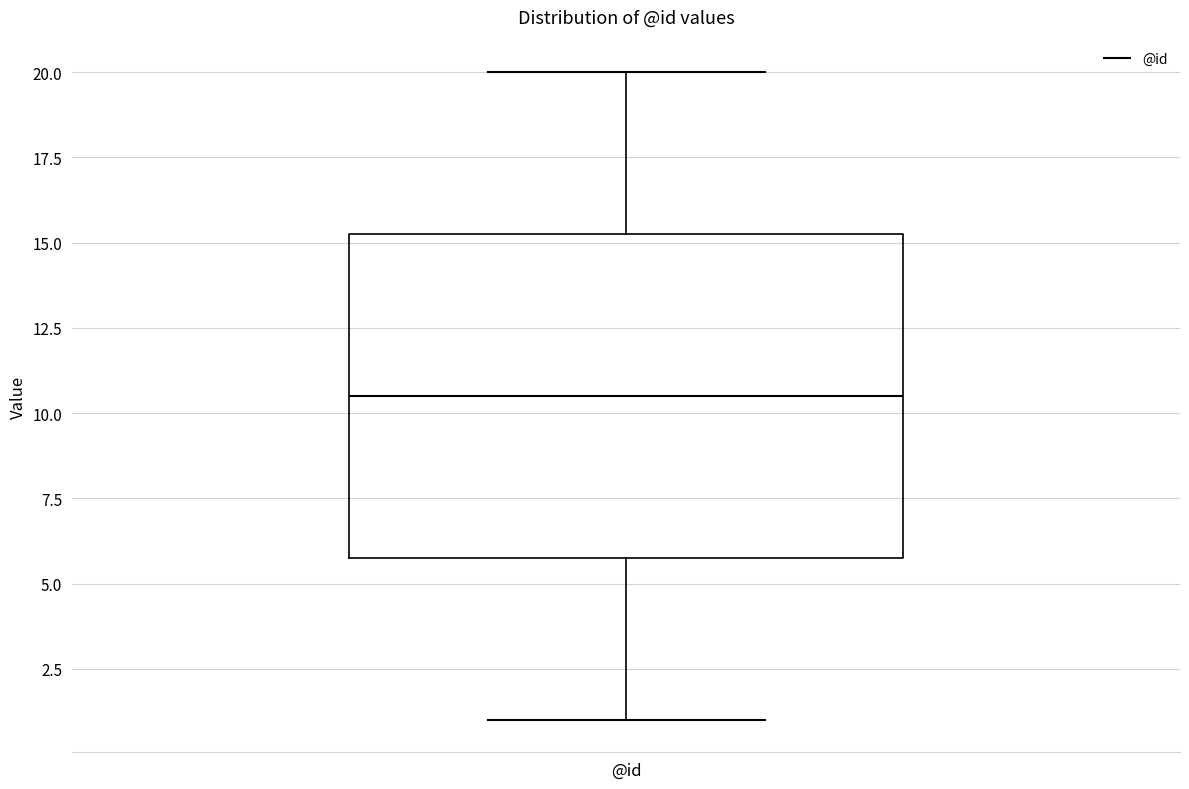

Transcribe this box plot: give where the median line is, the range the box spans, and where the two whiskers end, as read against the y-axis. The values are not printed on the chart, so give them approximately, as read against the axis.

median 10.5, box 6.0 to 15.5, whiskers 1.0 to 20.0